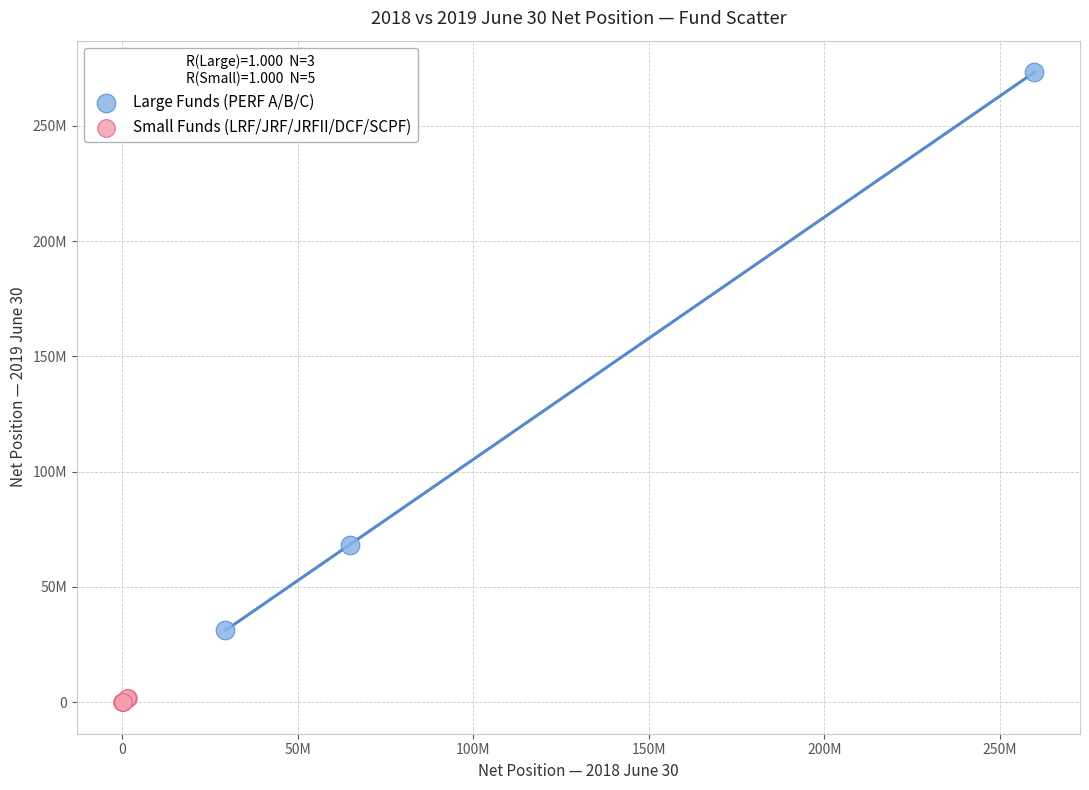

Which series has the largest Y range (max minus min)?

Large Funds (PERF A/B/C)